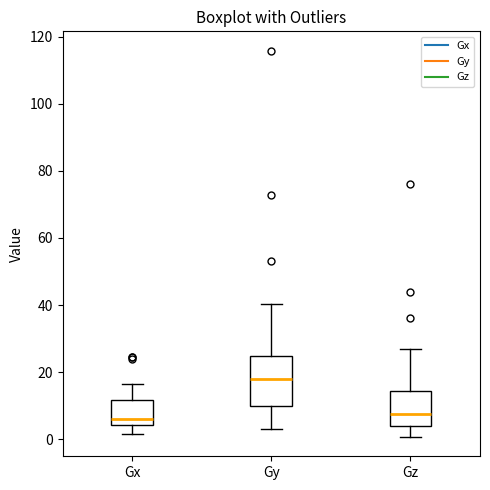

Where does the upper whisker of the box for Gy end on the y-axis? The values are not printed on the chart, so give them approximately, as read against the axis.

40